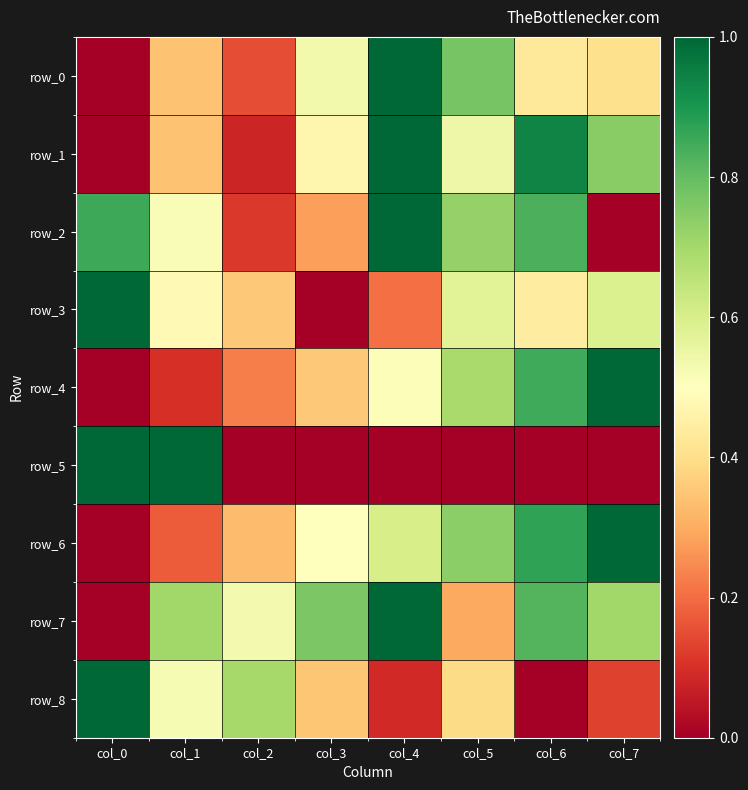

Where is row_3 nearest to the value 0?

col_3